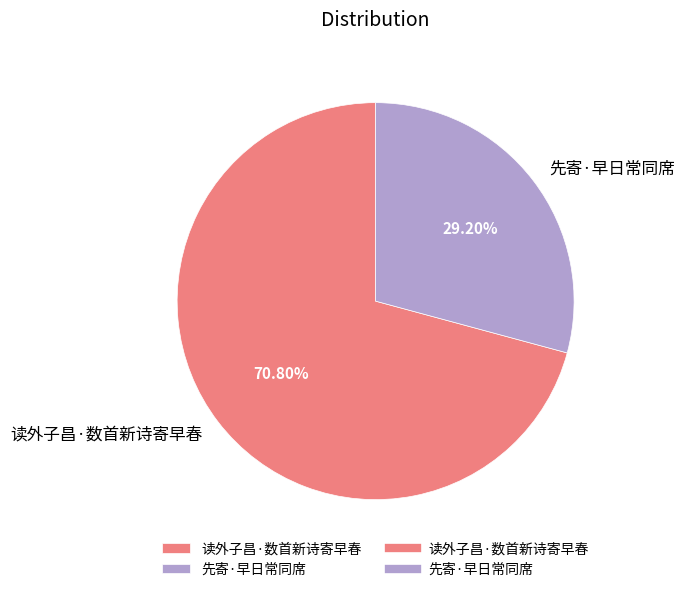

What is the ratio of the value at 读外子昌·数首新诗寄早春 to the value at 先寄·早日常同席?

2.4